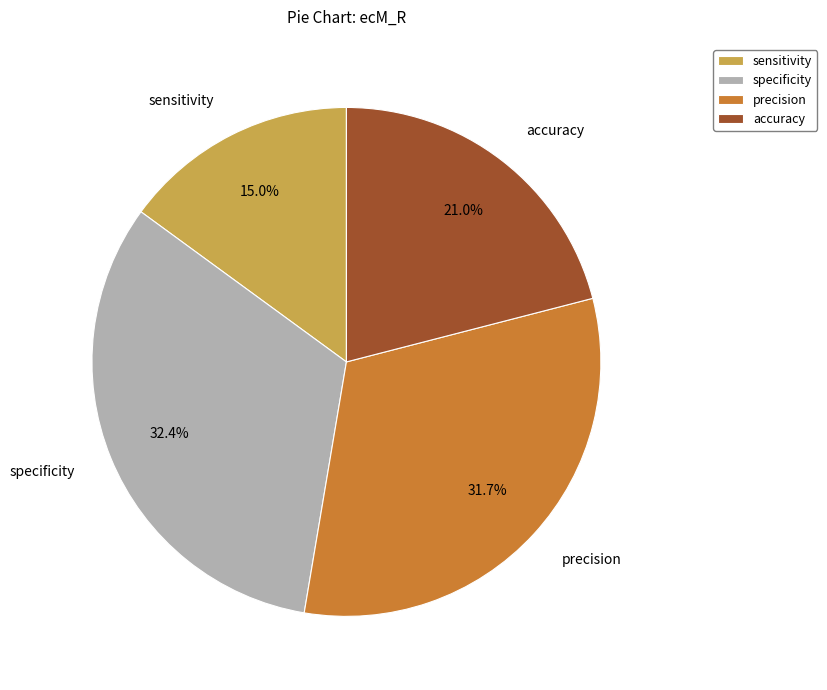

Between sensitivity and precision, which is larger?

precision